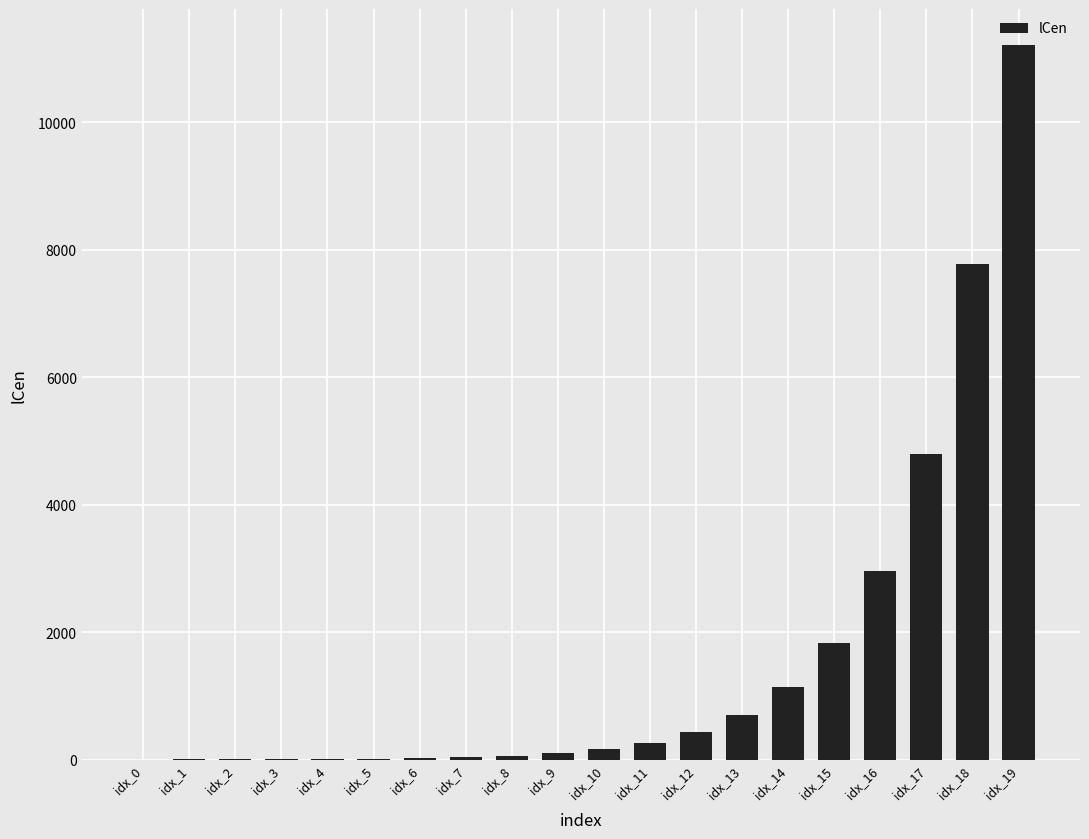

What is the sum of all values?

31545.9